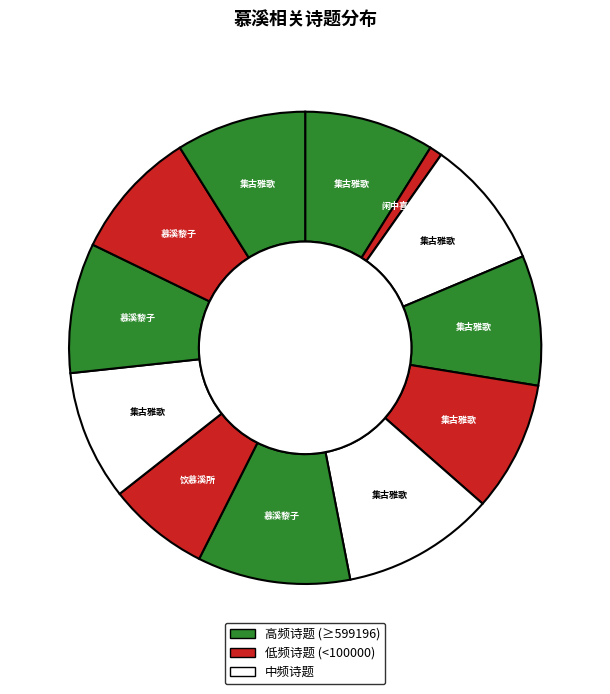

Is there a majority slice in this chart?

No